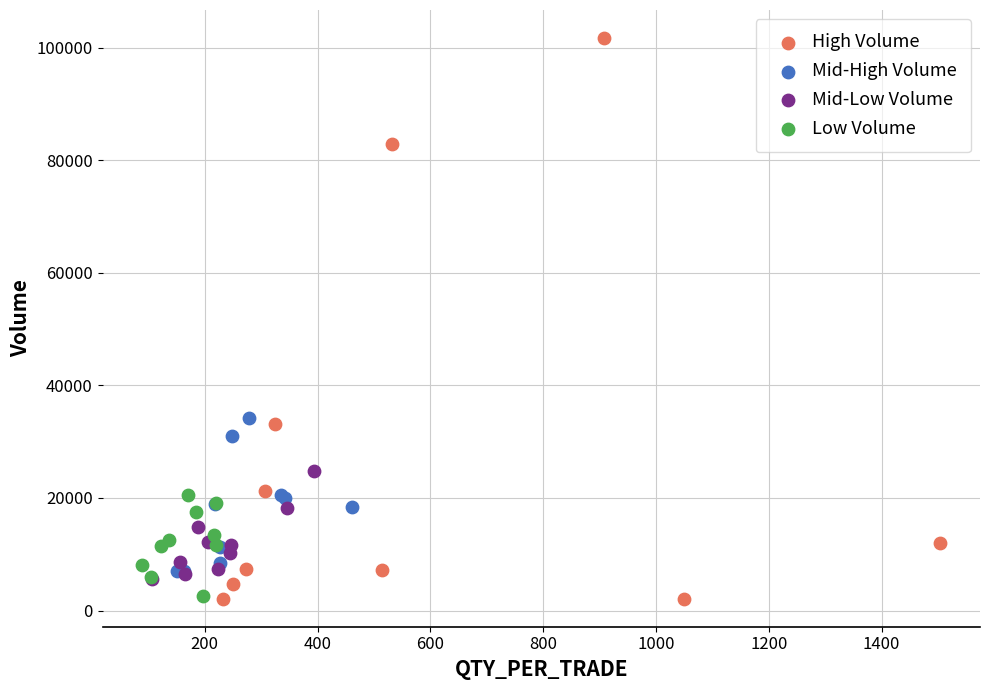

What are all the series names shown in the legend?

High Volume, Mid-High Volume, Mid-Low Volume, Low Volume